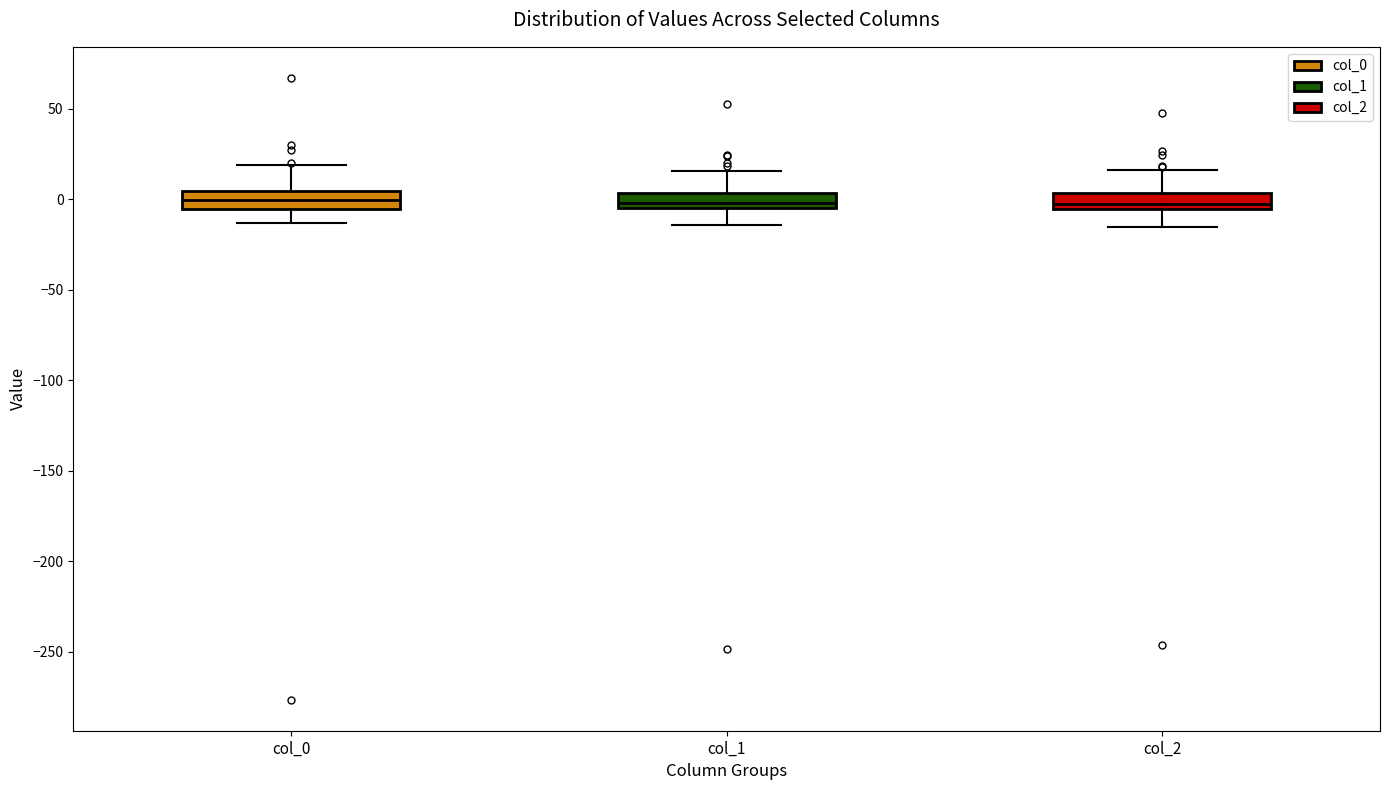

Reading left to right, read every box against the y-axis: the position of its median line, the range the box covers, and the ends of its whiskers. The values are not printed on the chart, so give them approximately, as read against the axis.

col_0: median 0, box -5 to 5, whiskers -15 to 20
col_1: median 0, box -5 to 5, whiskers -15 to 15
col_2: median 0, box -5 to 5, whiskers -15 to 15